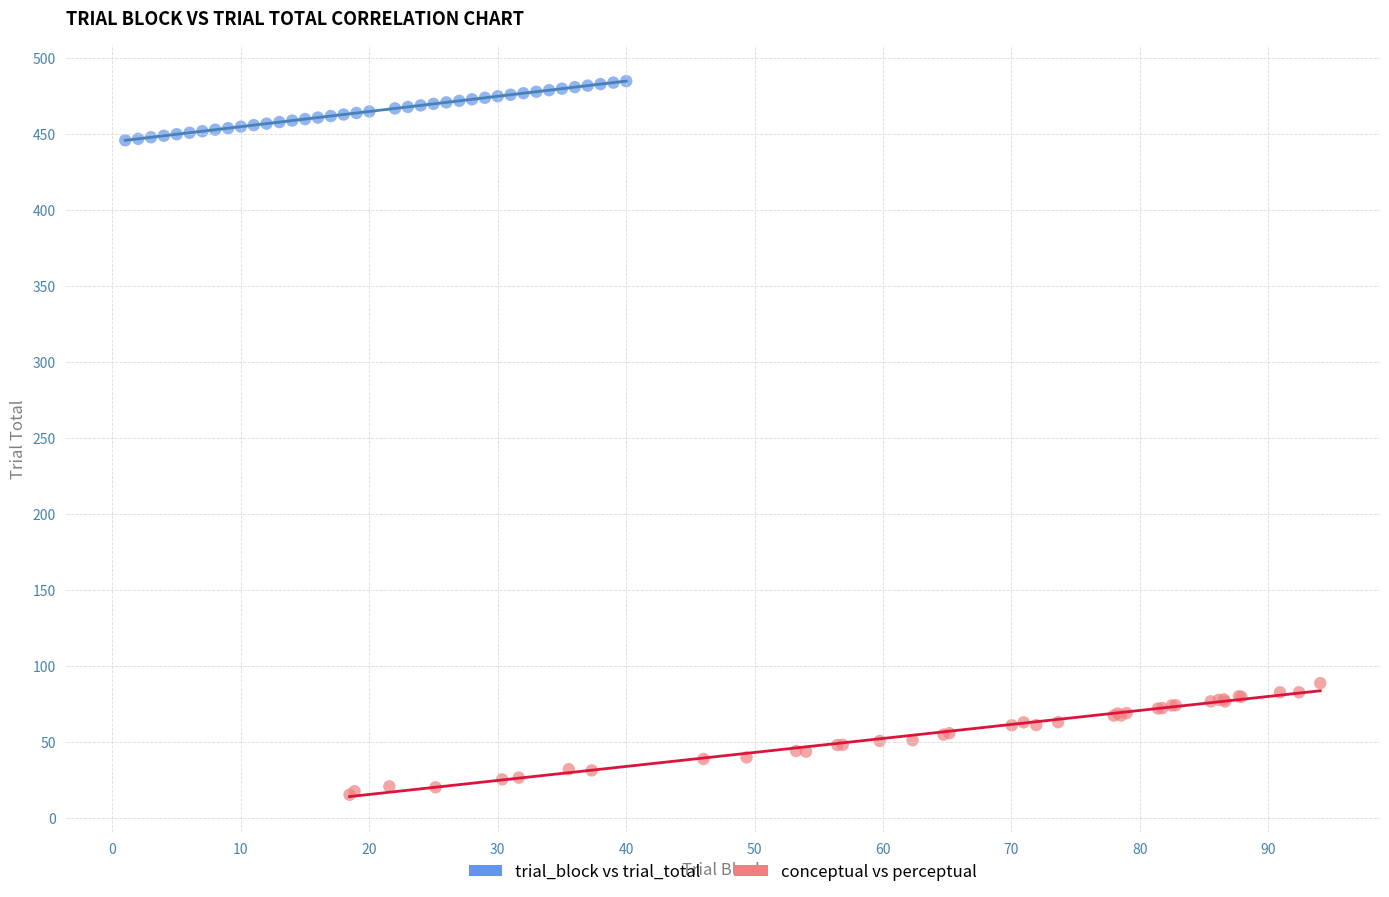

What are all the series names shown in the legend?

trial_block vs trial_total, conceptual vs perceptual